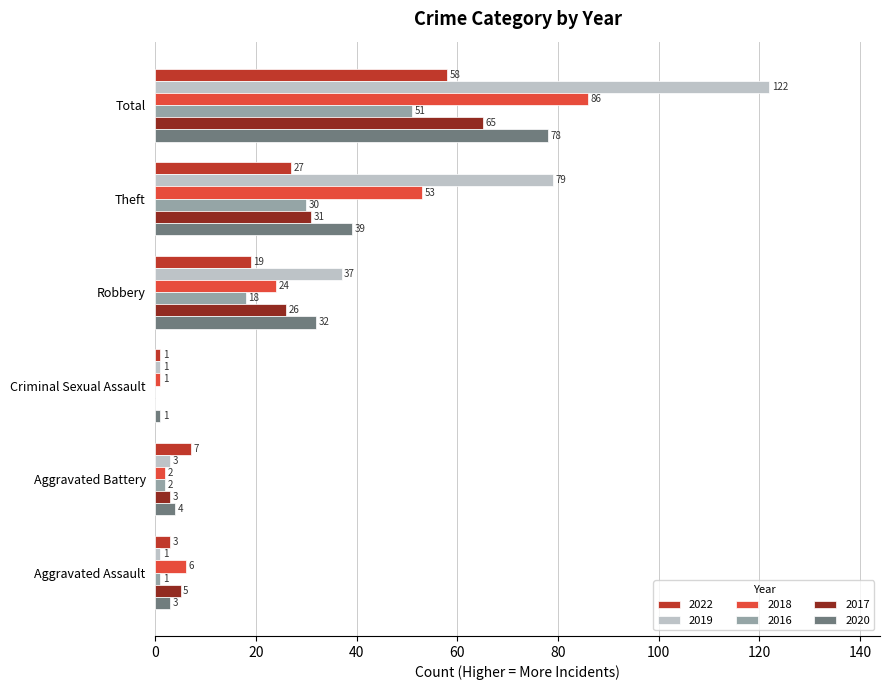

The 2020 series shows 4 at Aggravated Battery. True or false?

True